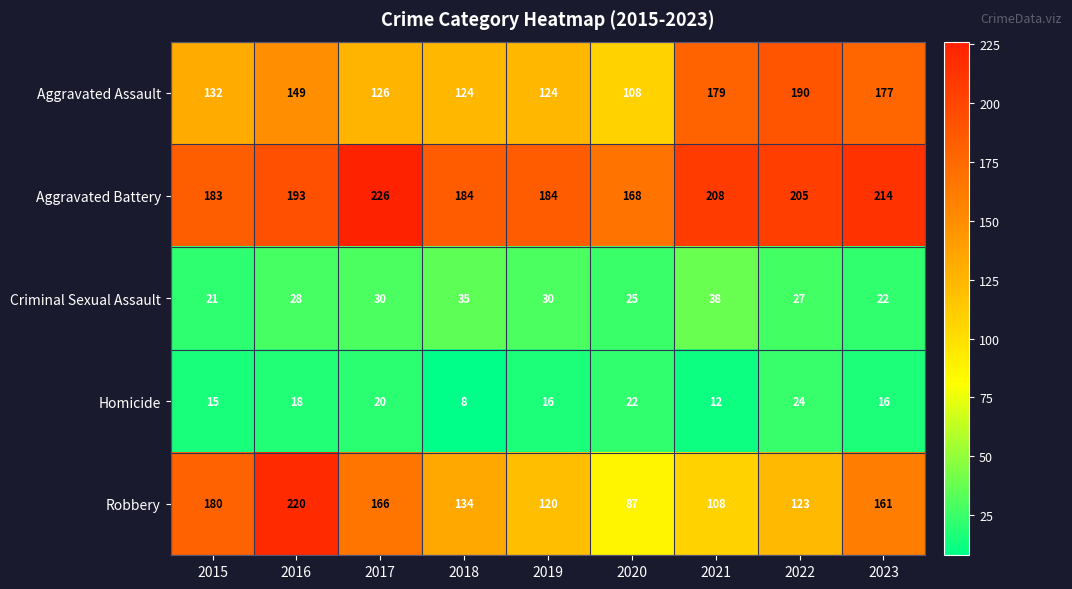

Which series has the largest total across all categories?

Aggravated Battery